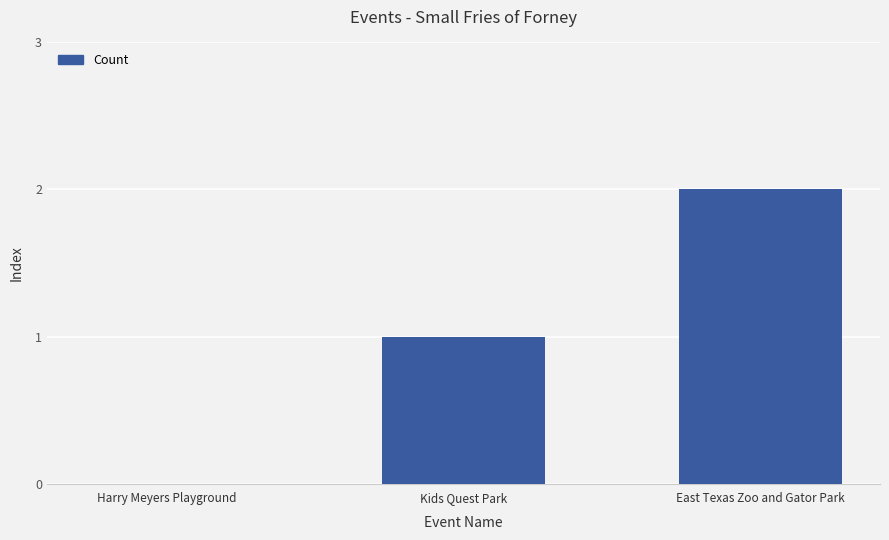

What is the change in value from Harry Meyers Playground to East Texas Zoo and Gator Park?

+2